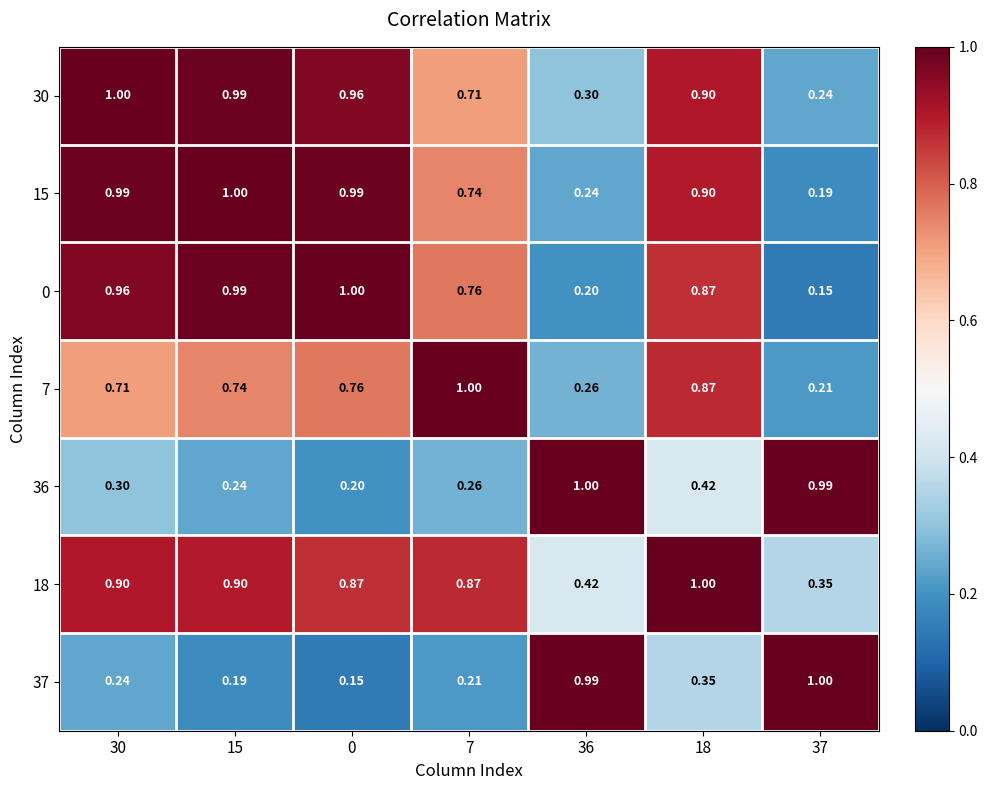

Is the value of 7 at 15 greater than the value of 0 at 15?

No